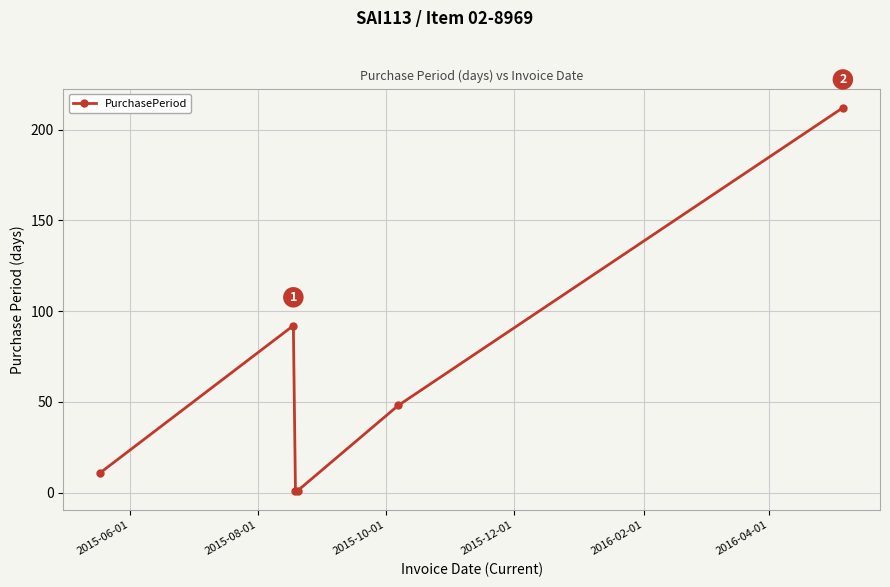

How many points are higher than both their immediate neighbors (excluding endpoints)?

1